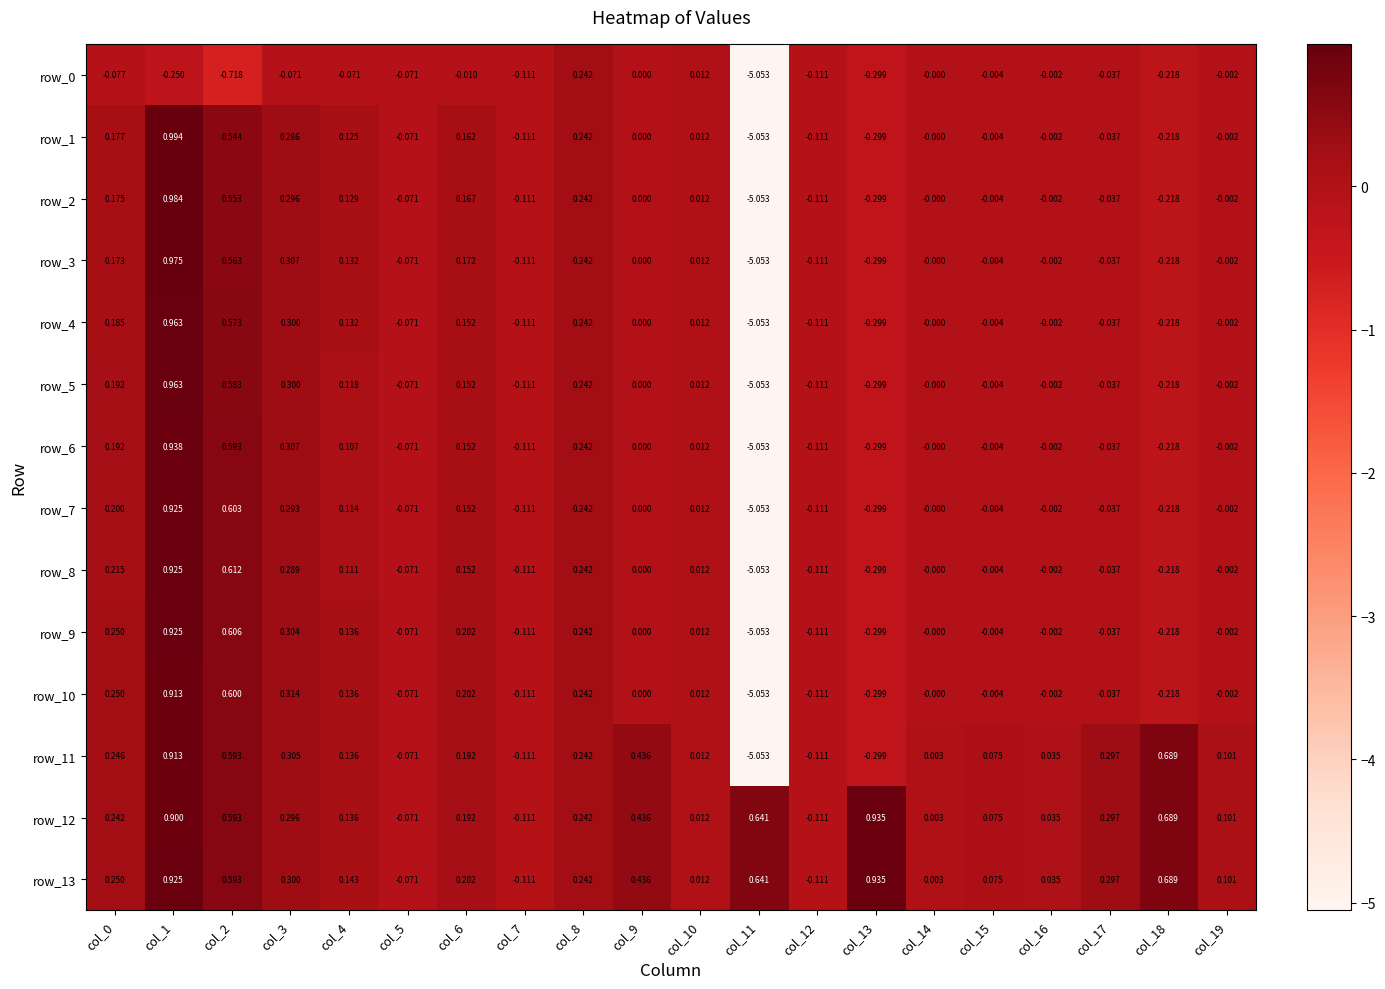

Is the value of row_10 at col_0 greater than the value of row_9 at col_11?

Yes